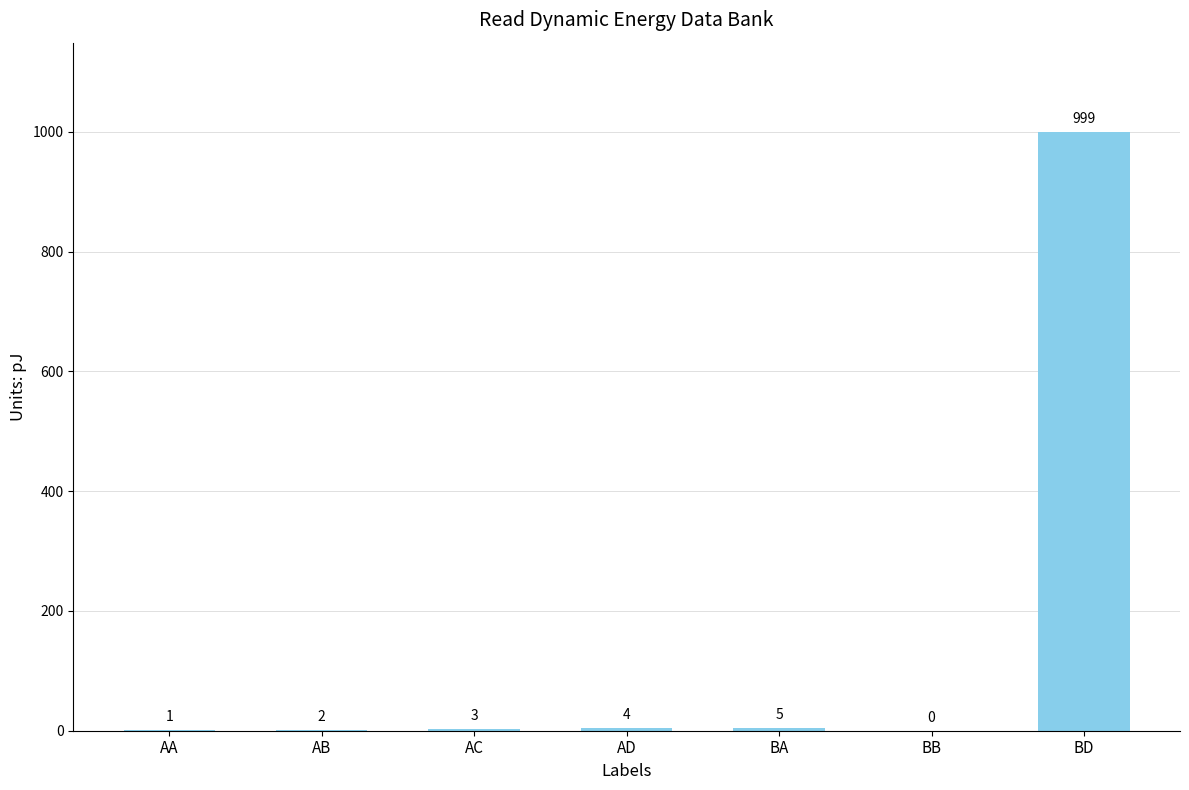

What is the sum of all values?

1014